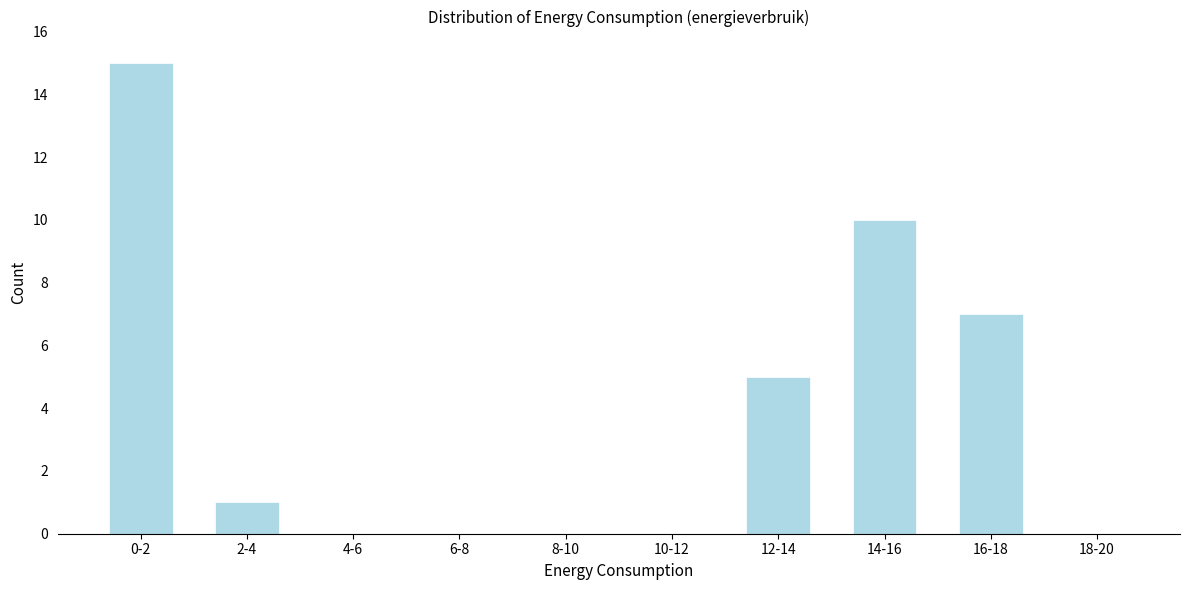

Reading left to right, list all the values displayed in this chart.

0-2=15	2-4=1	4-6=0	6-8=0	8-10=0	10-12=0	12-14=5	14-16=10	16-18=7	18-20=0